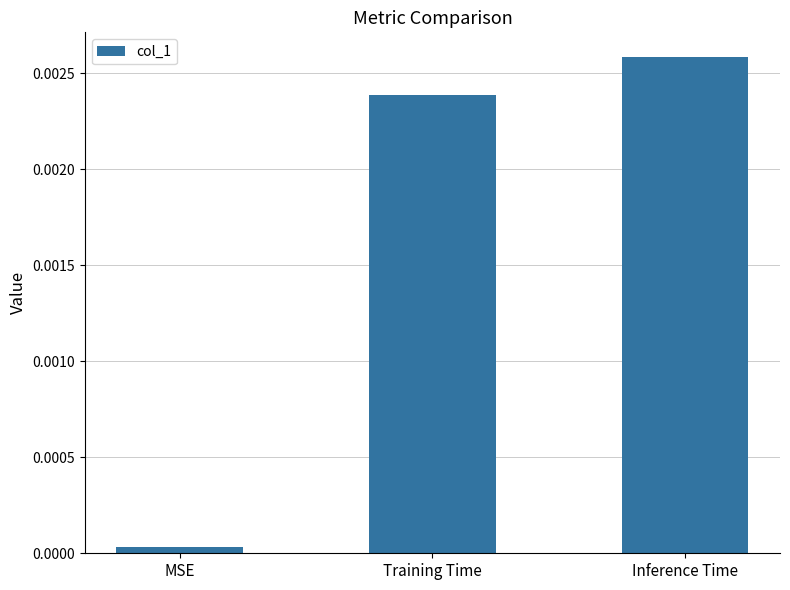

Which has a higher value, Inference Time or Training Time?

Inference Time